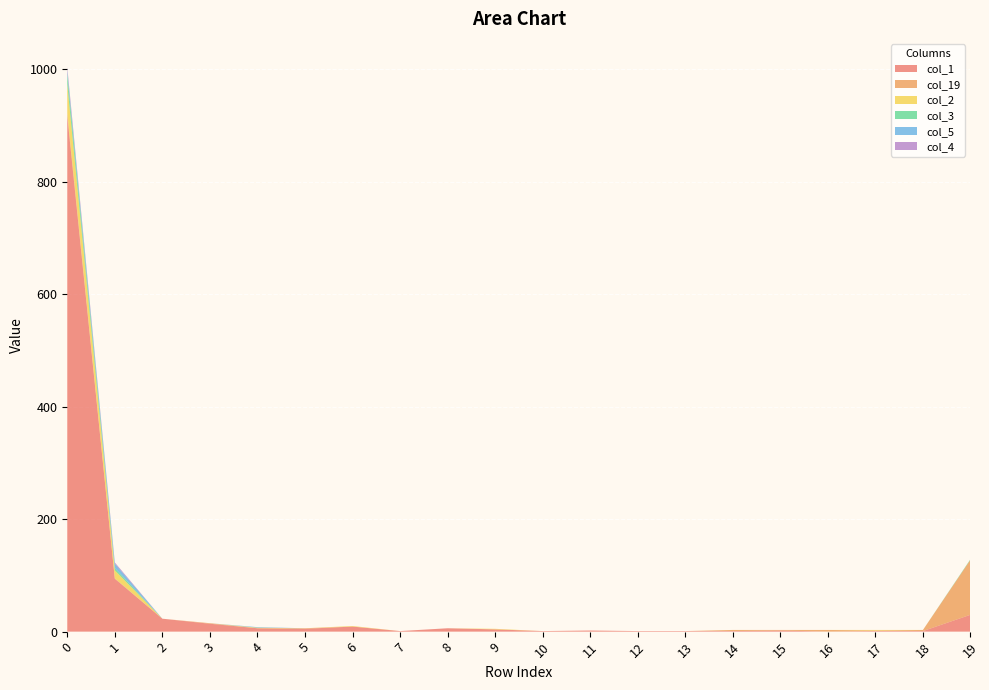

Reading right to left, what are all the values shown in this chart?

col_1: 30	1	1	0	2	1	1	1	2	1	4	6	1	9	5	6	14	23	94	917
col_19: 98	2	1	3	1	2	0	0	0	0	0	0	0	0	1	0	1	0	1	6
col_2: 0	0	1	0	0	0	0	0	0	0	1	0	0	1	0	1	0	0	14	51
col_3: 1	0	0	0	0	0	0	0	0	0	0	0	0	0	0	0	0	0	4	18
col_5: 0	0	0	0	0	0	0	0	0	0	0	0	0	0	0	1	0	0	8	6
col_4: 0	0	0	0	0	0	0	0	0	0	0	0	0	0	0	0	0	0	2	6